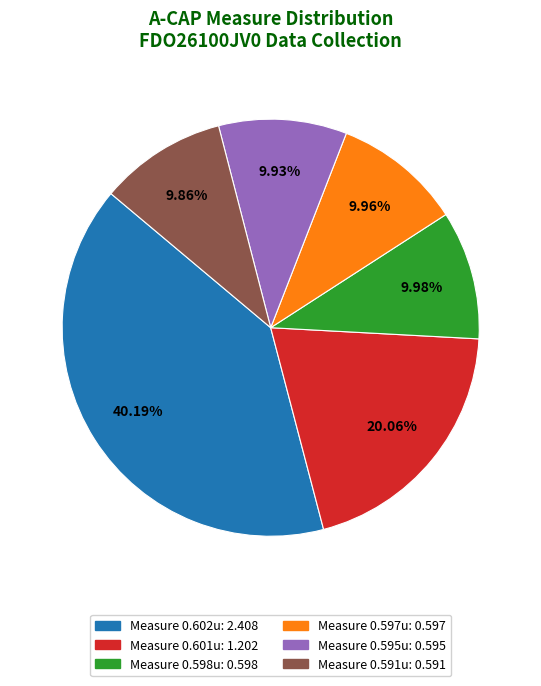

Does any single category account for the majority?

No